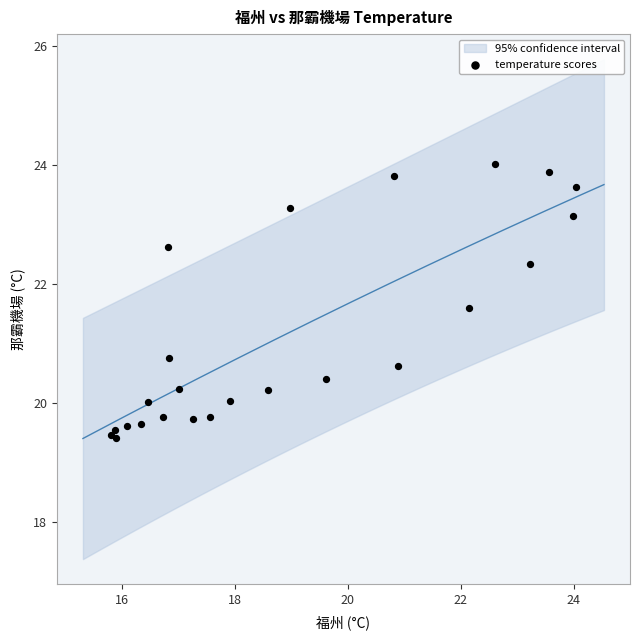

What Y value in the scatter plot is closest to 21?

20.7